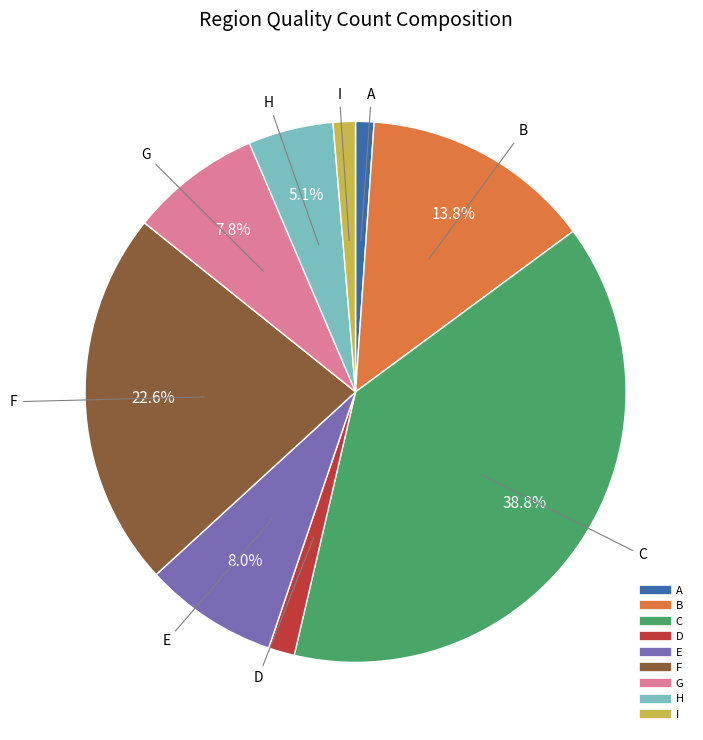

What is the largest slice in the pie chart?

C